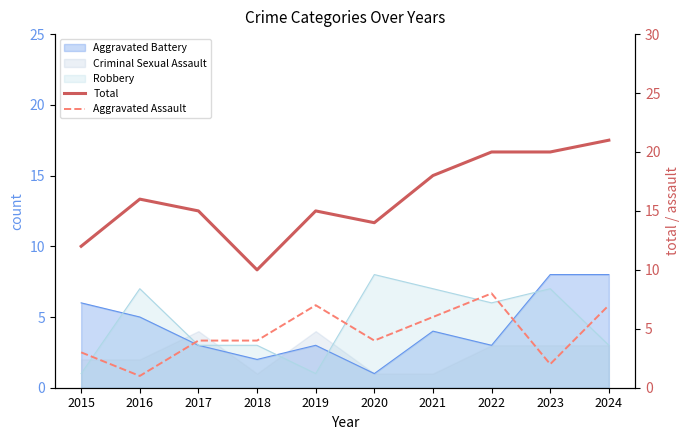

What is the value of the Aggravated Assault point at the 10th from the left?

7